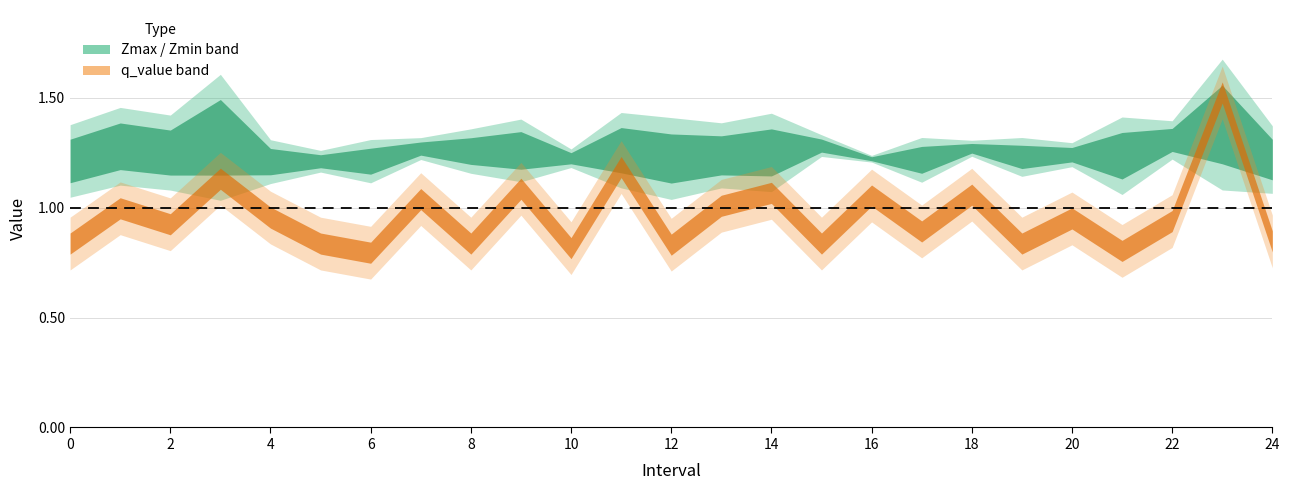

What value does the q_value series have at 1?

1.0